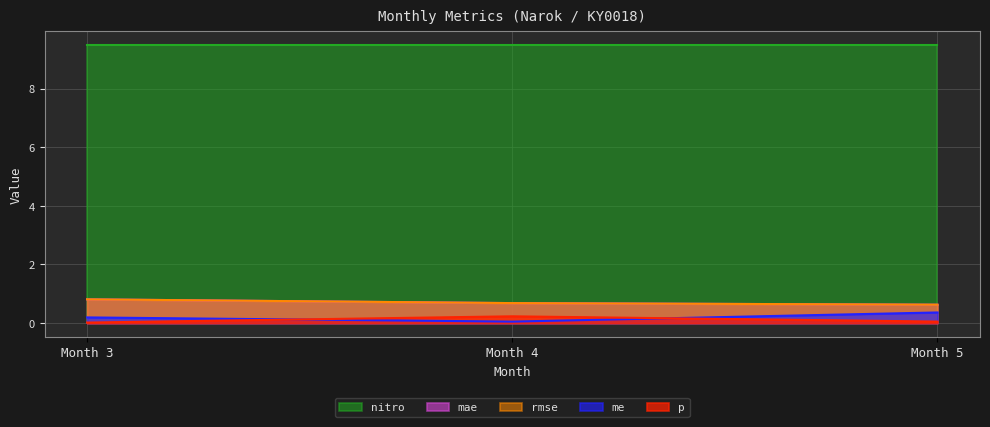

What value does the me series have at Month 4?

0.1